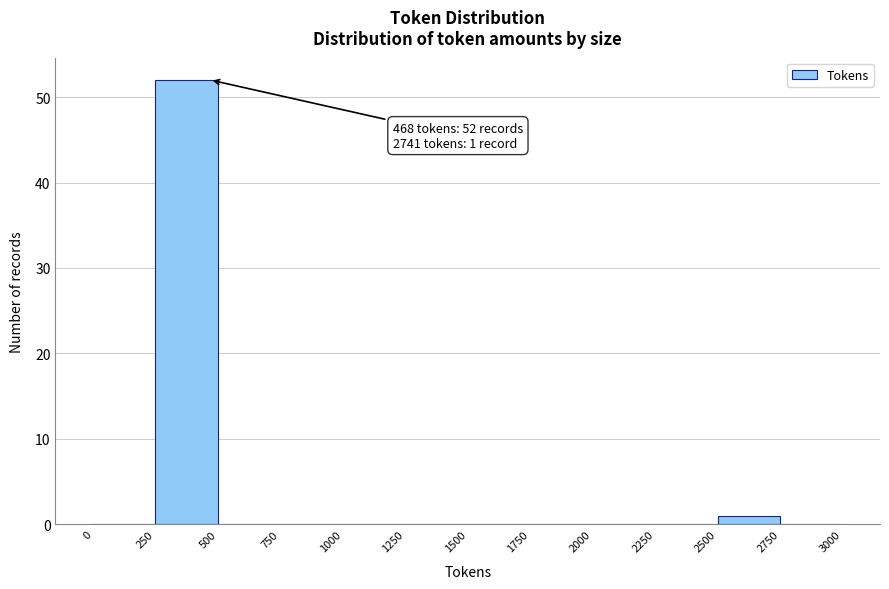

Which range on the x-axis has the tallest bar?

250 to 500